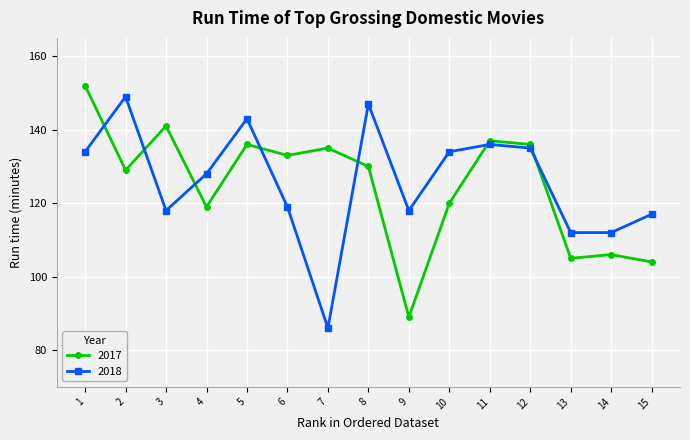

At which label does 2018 reach its peak?

2